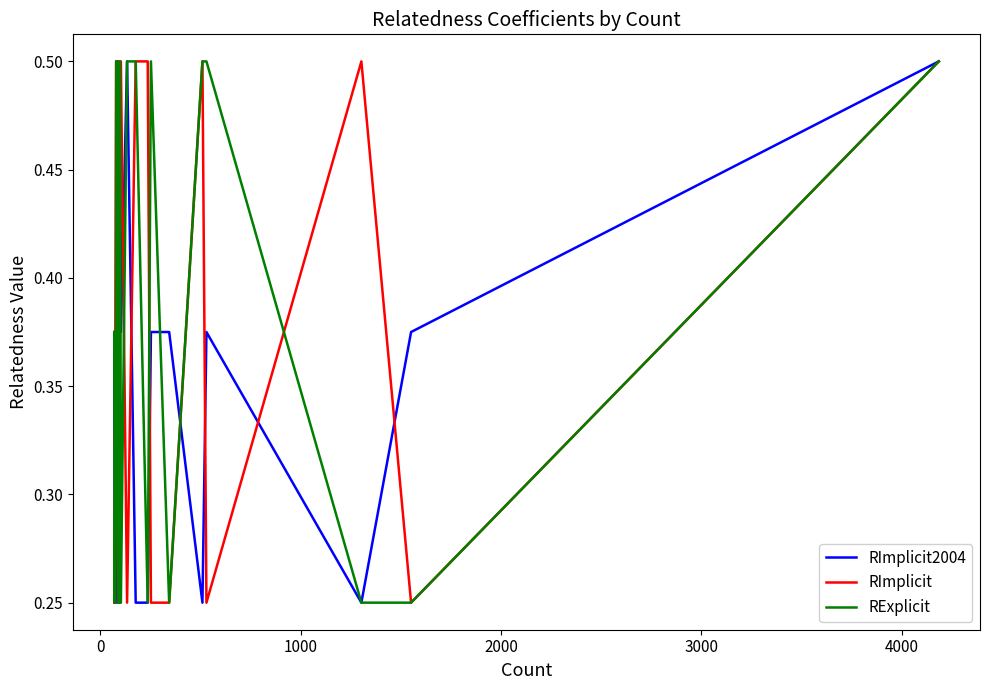

Which series has the largest total across all categories?

RImplicit